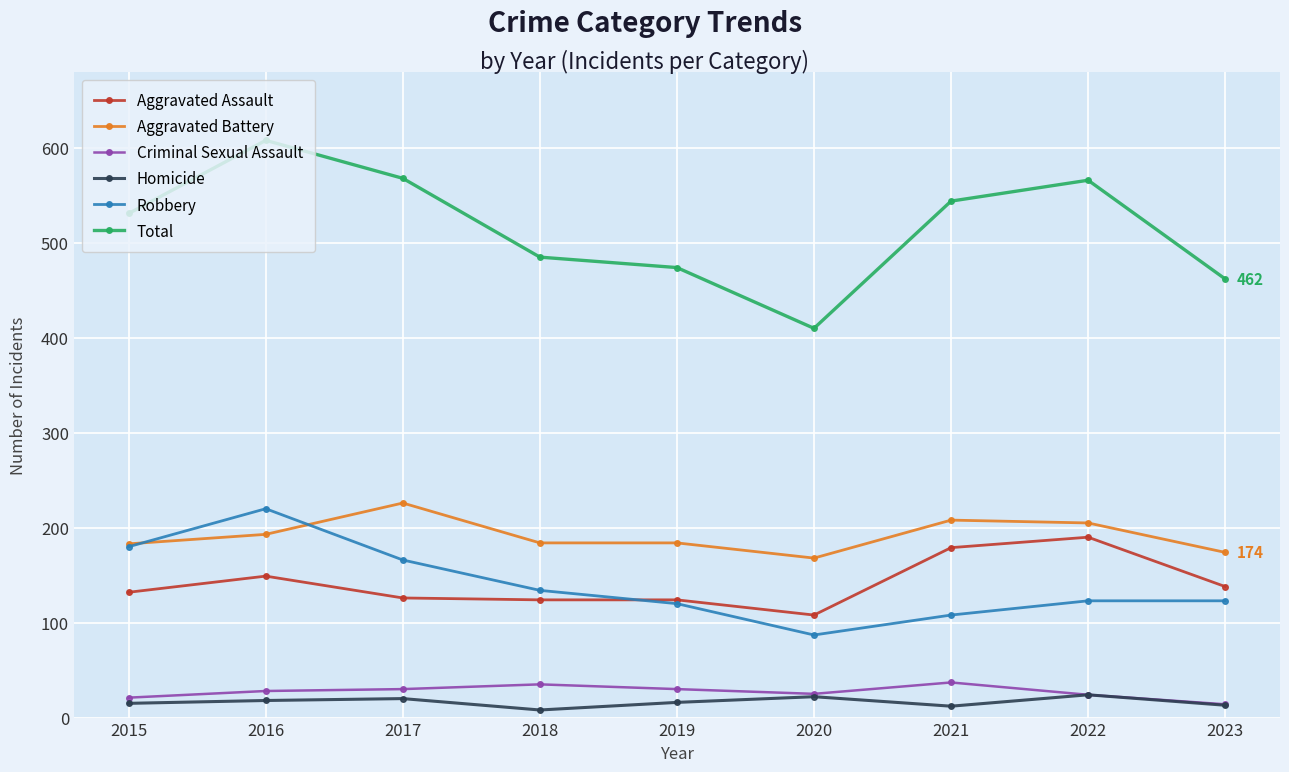

List the series in order of their peak value, lowest first.

Homicide, Criminal Sexual Assault, Aggravated Assault, Robbery, Aggravated Battery, Total